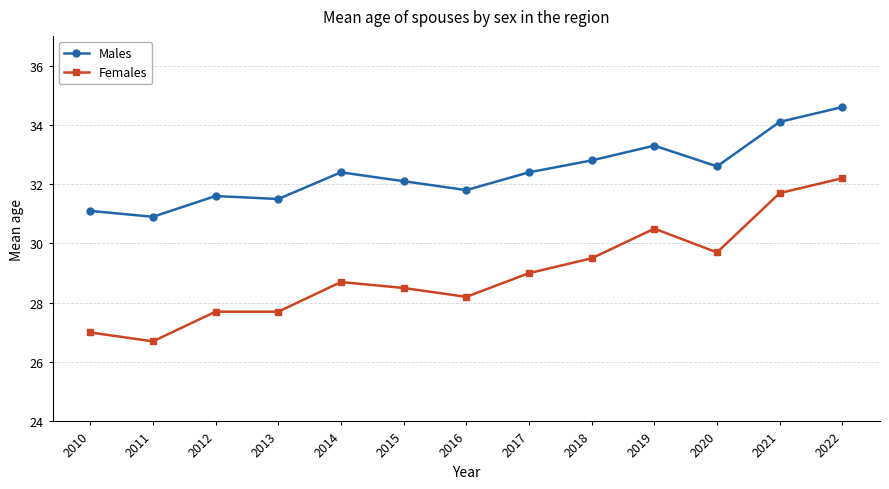

True or false: Males and Females intersect in this chart.

False